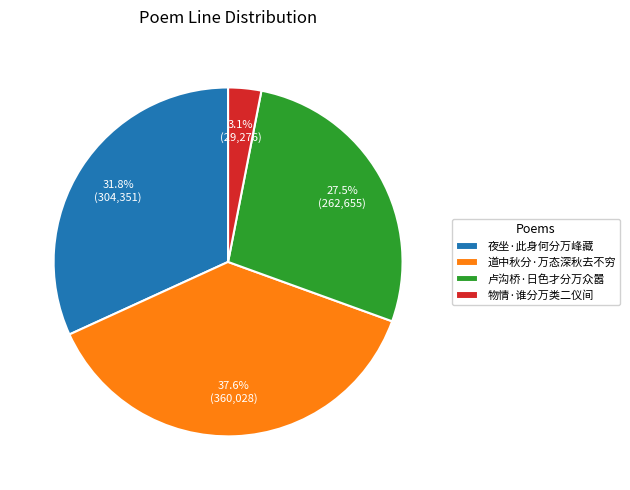

Combined, what portion of the pie is 道中秋分·万态深秋去不穷 and 卢沟桥·日色才分万众嚣?

65.1%